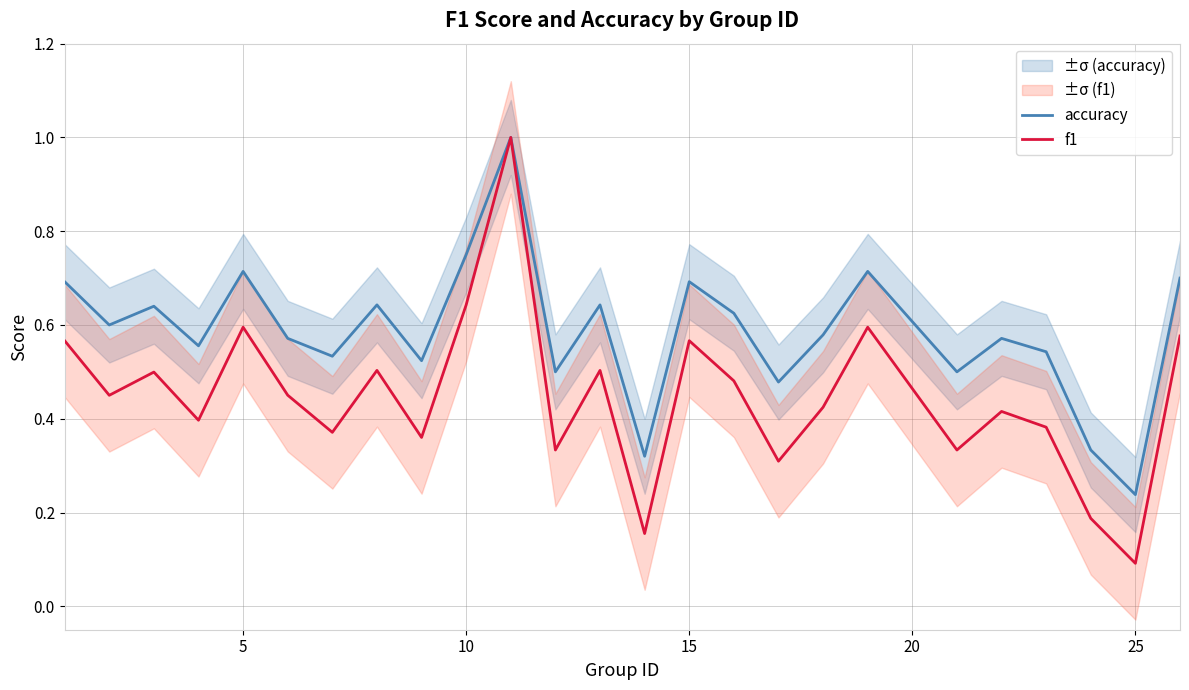

The accuracy series shows 0.4 at 15. True or false?

False